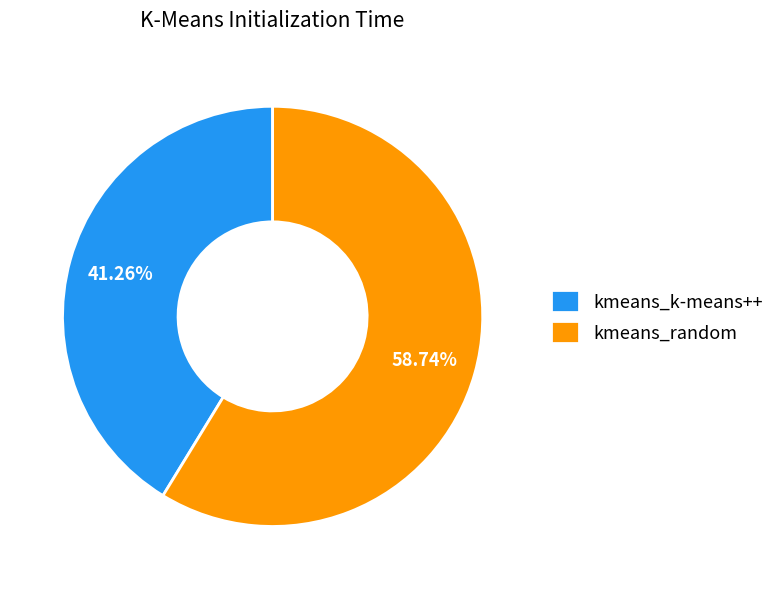

Is it true that kmeans_k-means++ is 41% of the pie?

True